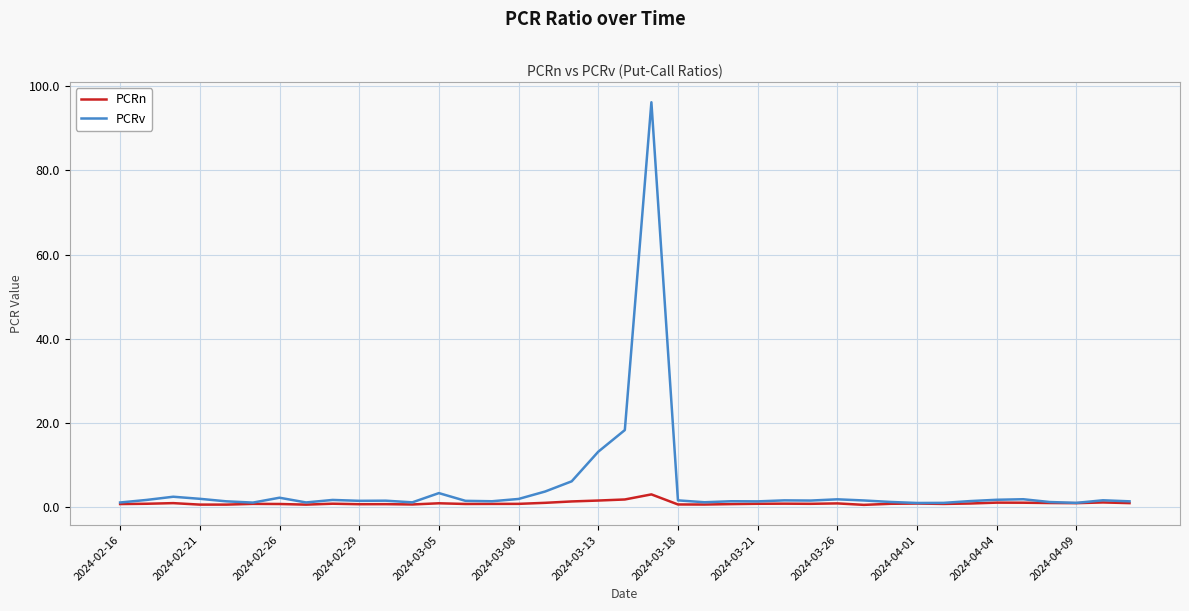

Which series has the largest range (max minus min)?

PCRv